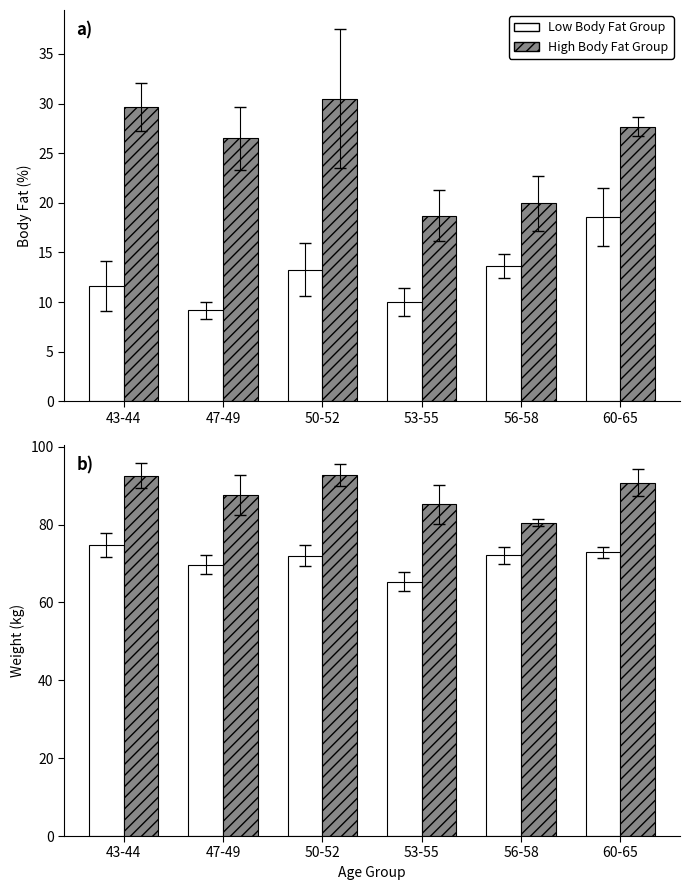

What is the sum of the Low Body Fat Group values at 50-52 and 47-49?

141.7